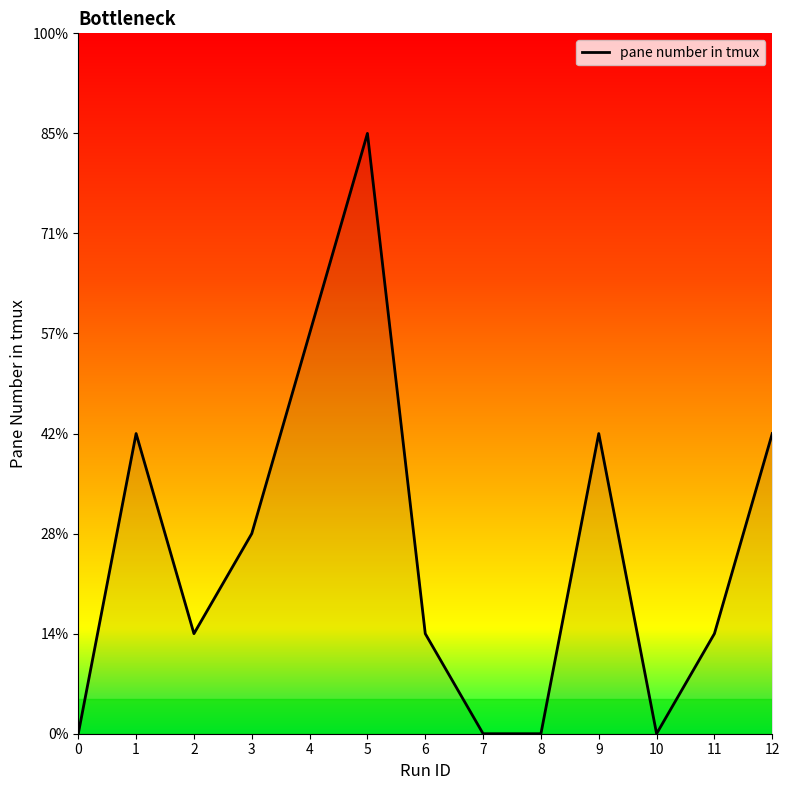

At which category does the data reach its first local peak?

1